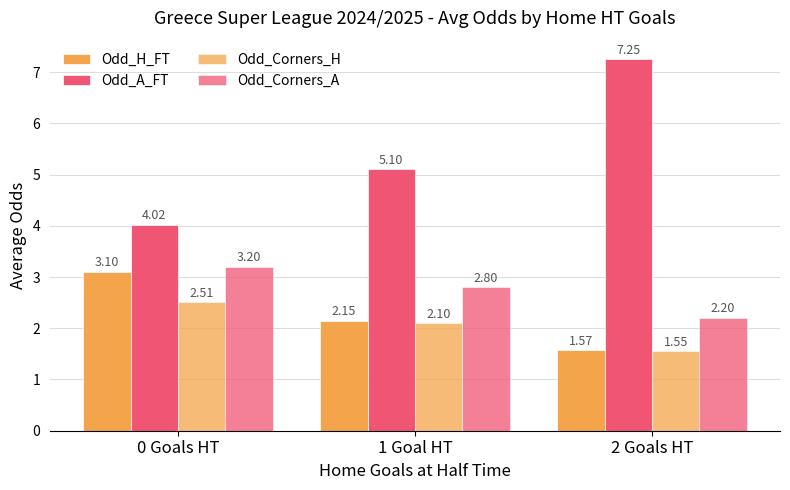

How many data points in Odd_Corners_H are above 2?

2